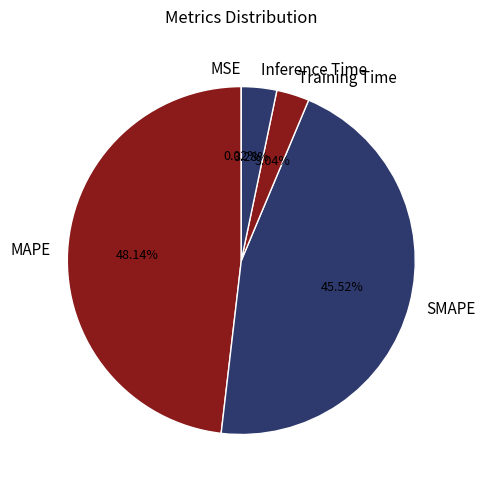

Is Training Time the majority of the pie?

No